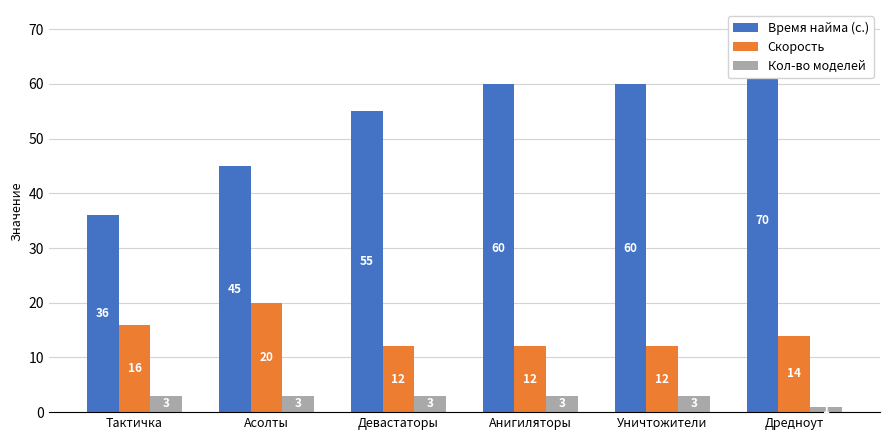

At which label is Скорость closest to 16?

Тактичка